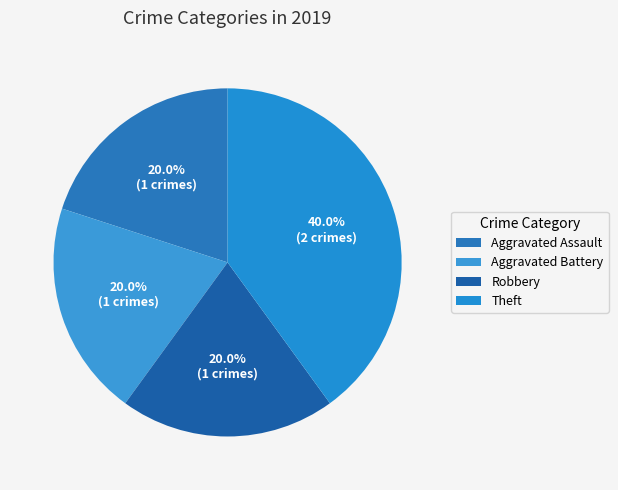

Does Theft represent more than half of the total?

No